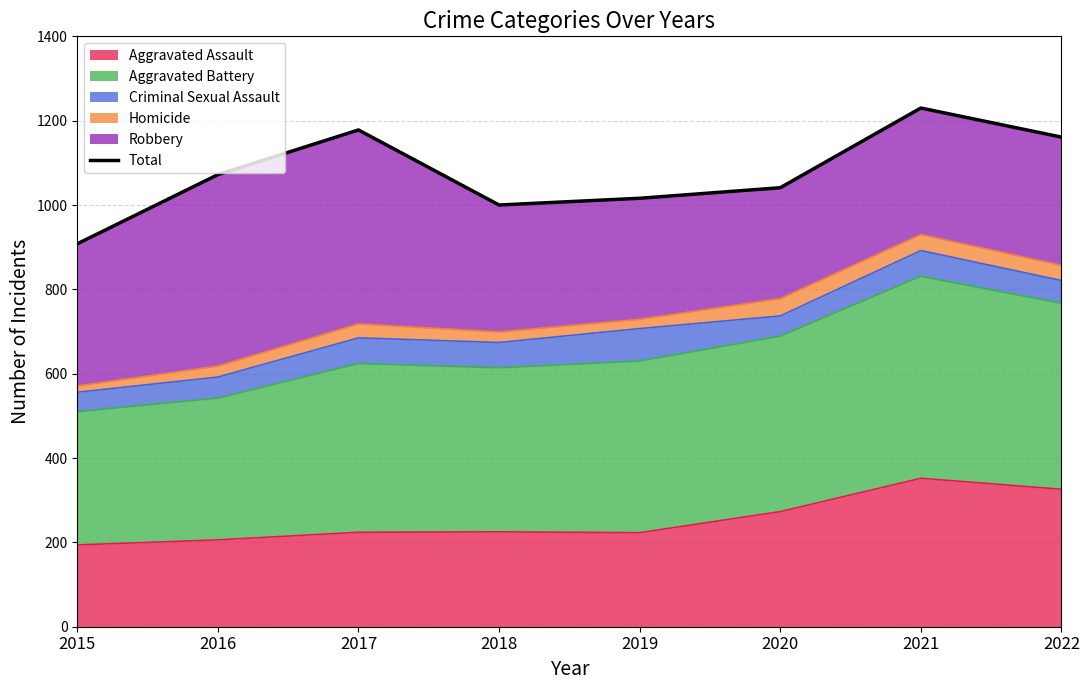

What is the difference between the maximum and minimum values?

322